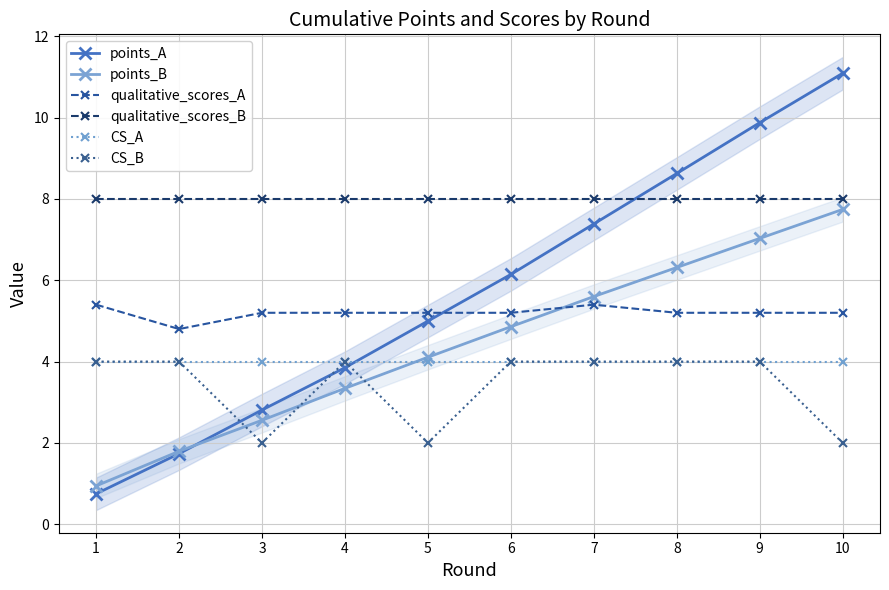

Where is the first local minimum for CS_B?

3